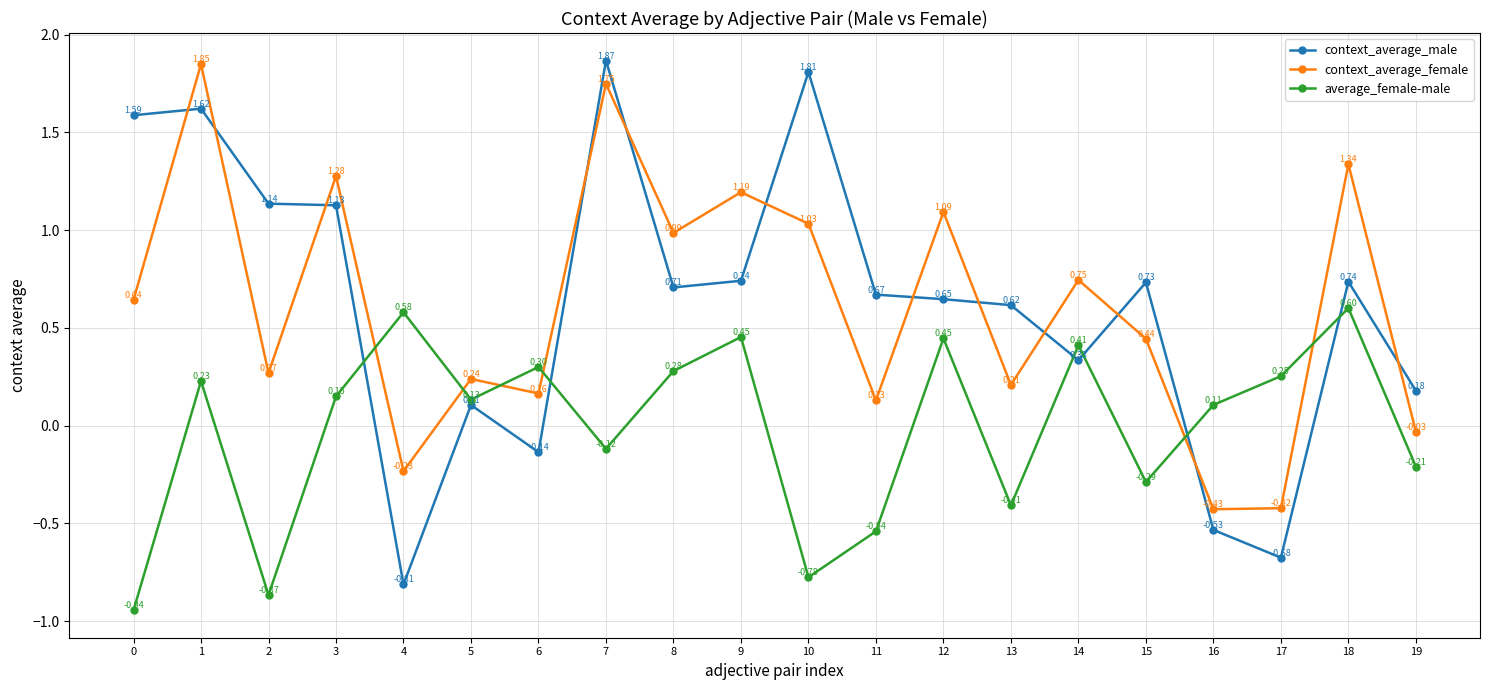

Which series has the widest spread of values?

context_average_male